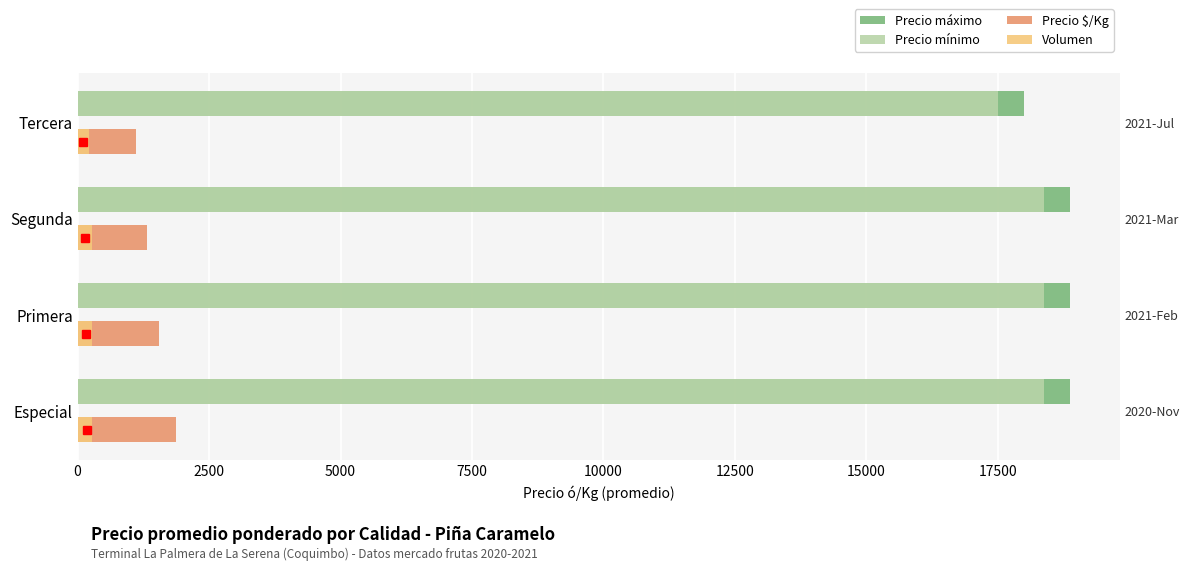

What is the value of the Precio máximo bar at the 2nd from the left?

18875